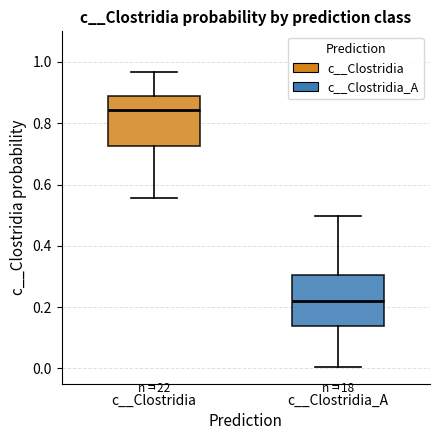

Where does the median line of the box for c__Clostridia_A sit on the y-axis? The values are not printed on the chart, so give them approximately, as read against the axis.

0.22